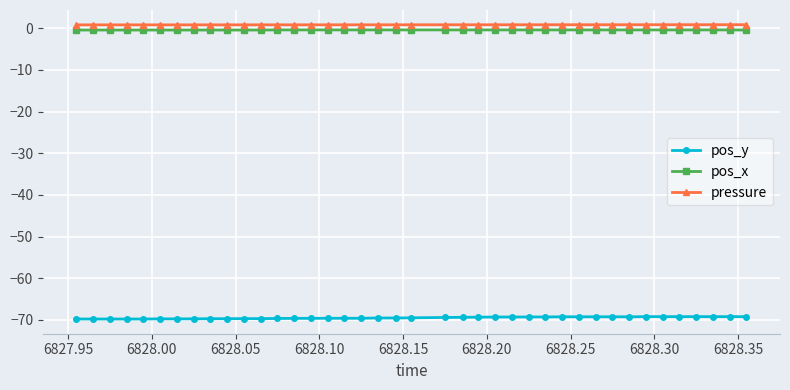

What is the value of the pos_y point at the 8th from the left?

-69.8